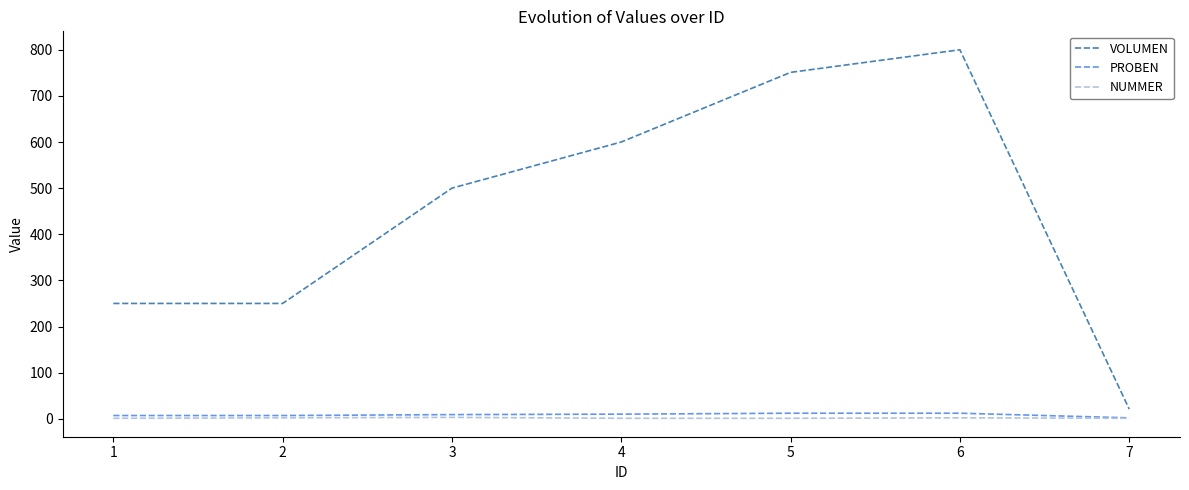

What value does the VOLUMEN series have at 6, to the nearest 10?

800